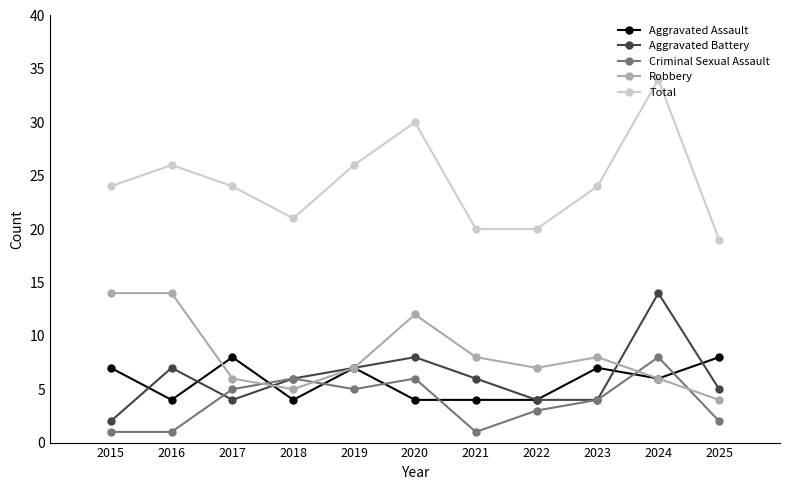

How many data points does each series have?

11